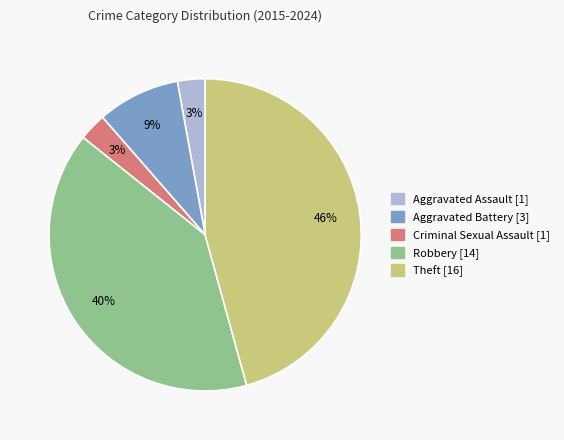

What percentage is the Aggravated Assault slice, to the nearest percent?

3%